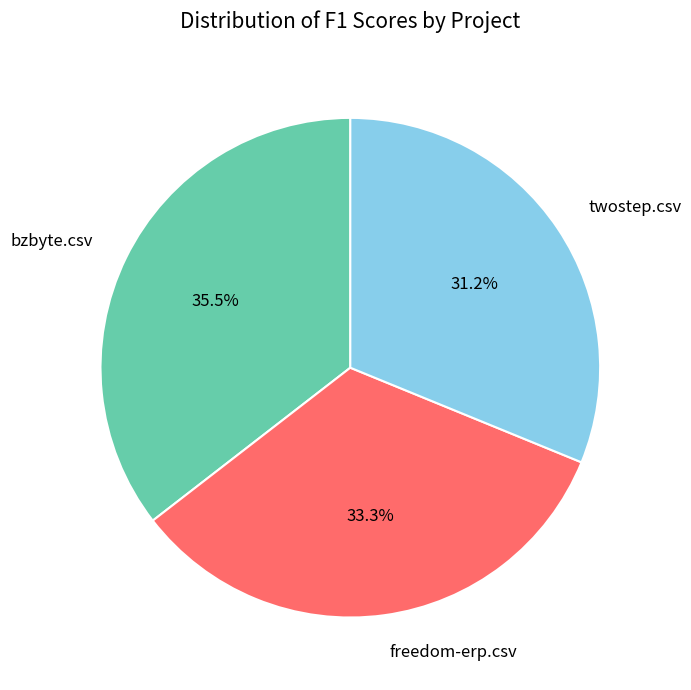

What percentage is NOT represented by bzbyte.csv?

64.5%